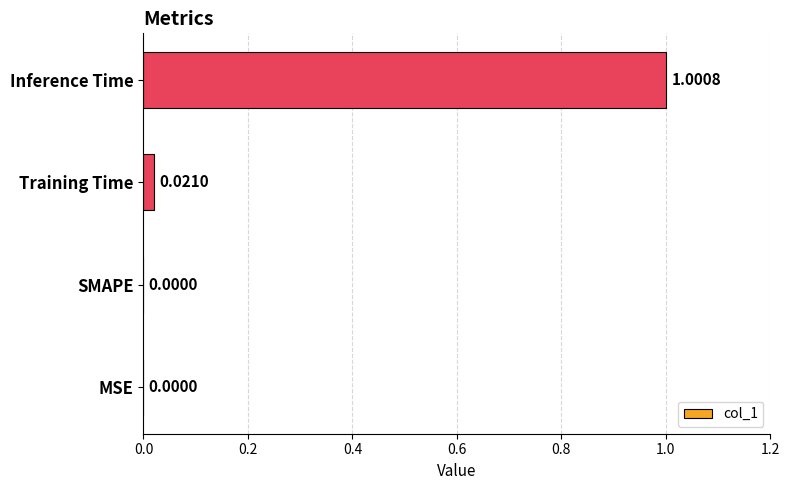

Which label corresponds to the largest value in the chart?

Inference Time